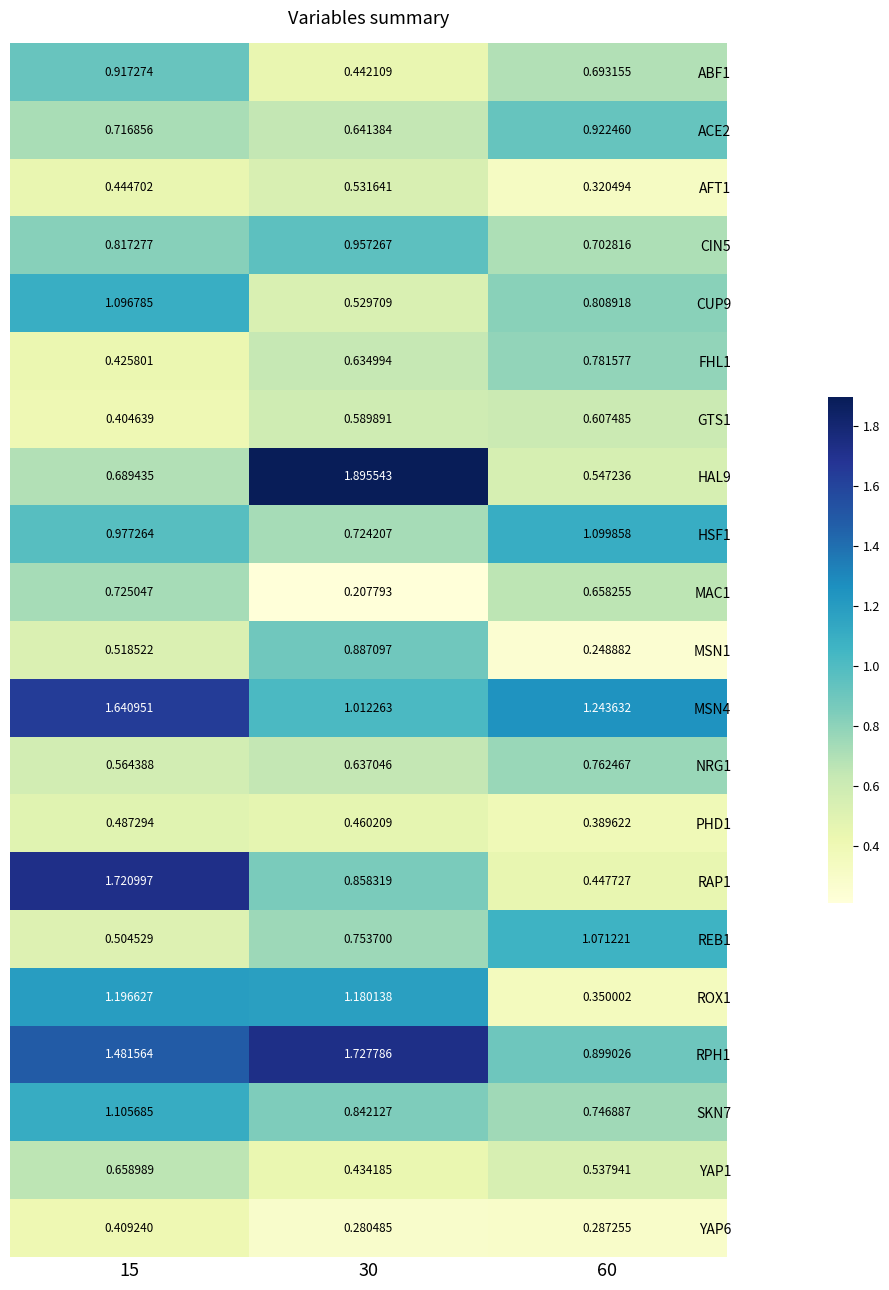

At how many categories does at least one series exceed 1?

3